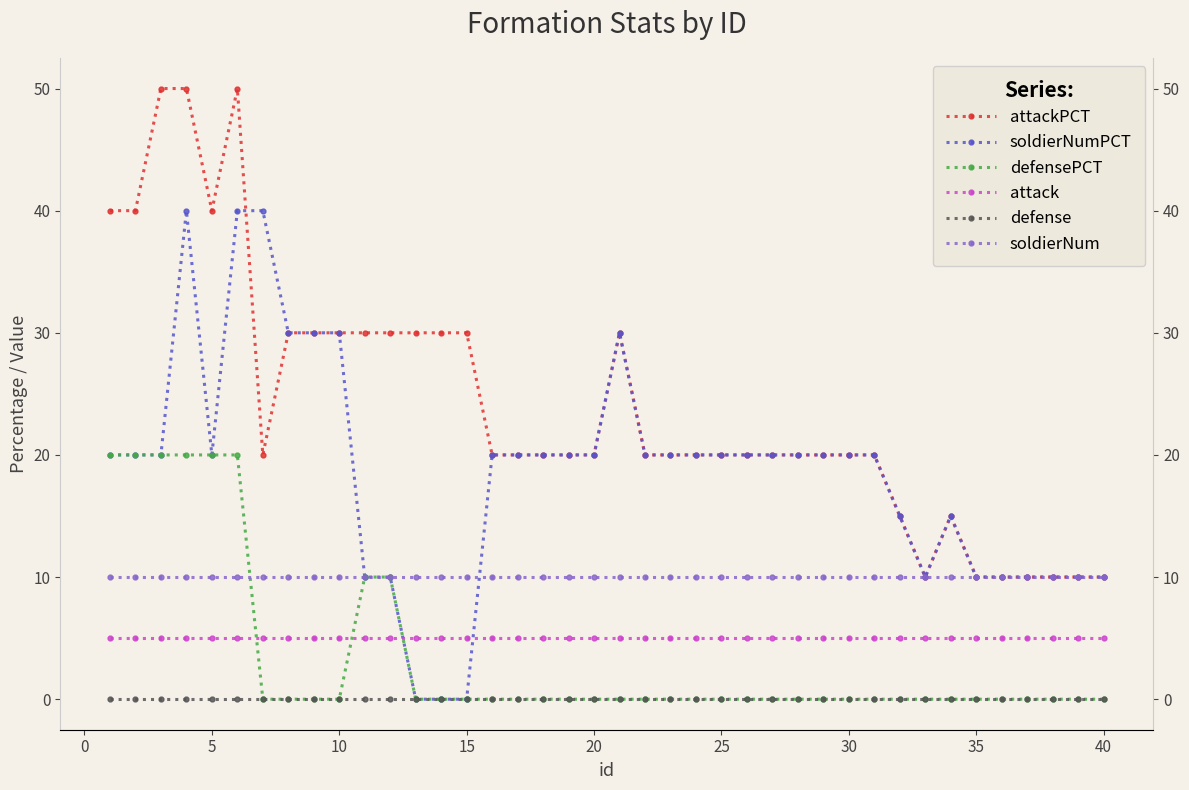

True or false: defense and attack intersect in this chart.

False